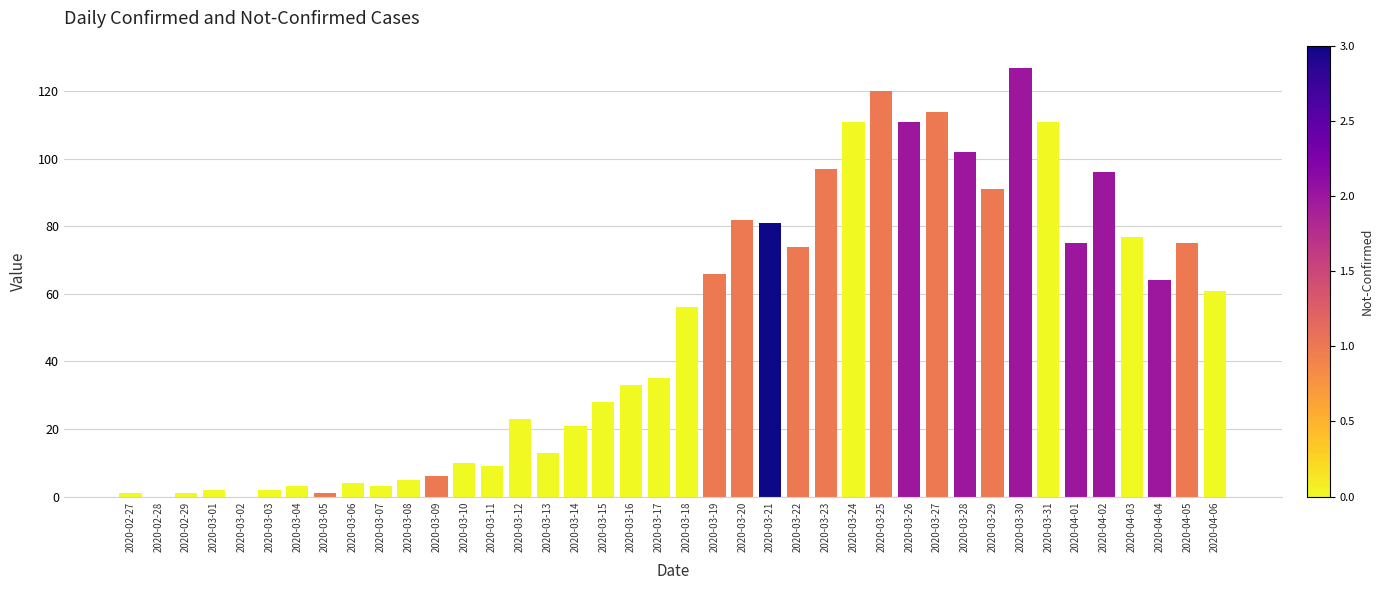

What is the maximum value shown in the chart?

127